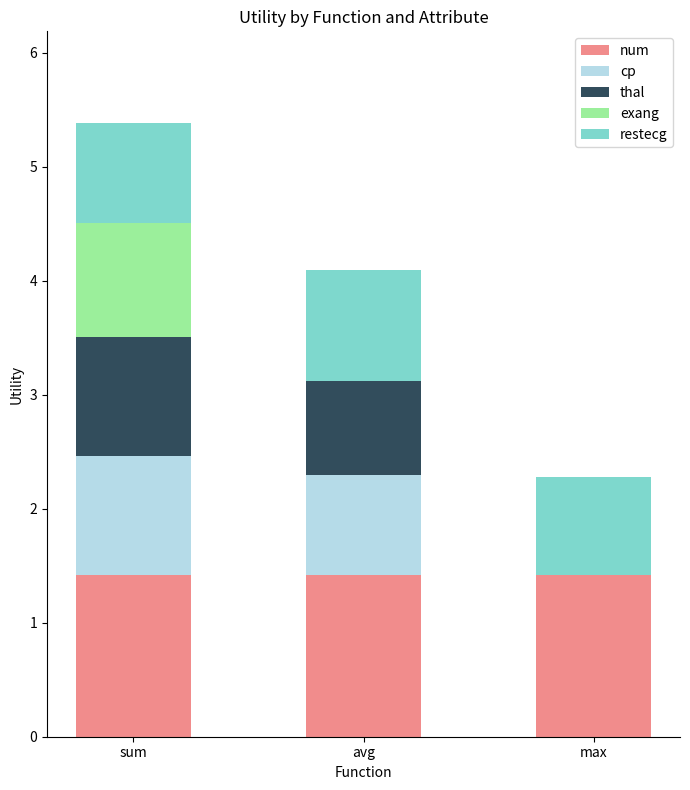

At which category is the sum across all series the highest?

sum